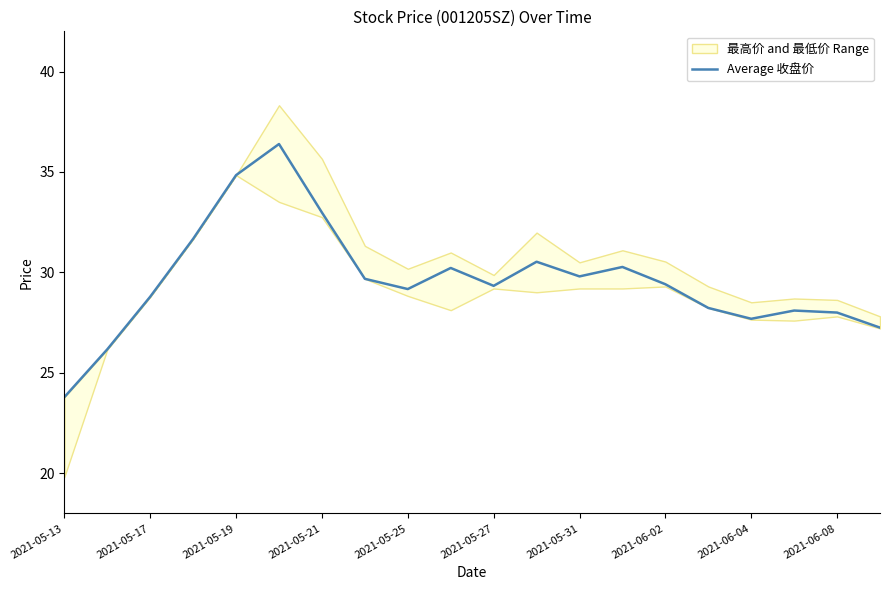

Is it true that Average 收盘价 equals 12.2 at 2021-05-25?

False